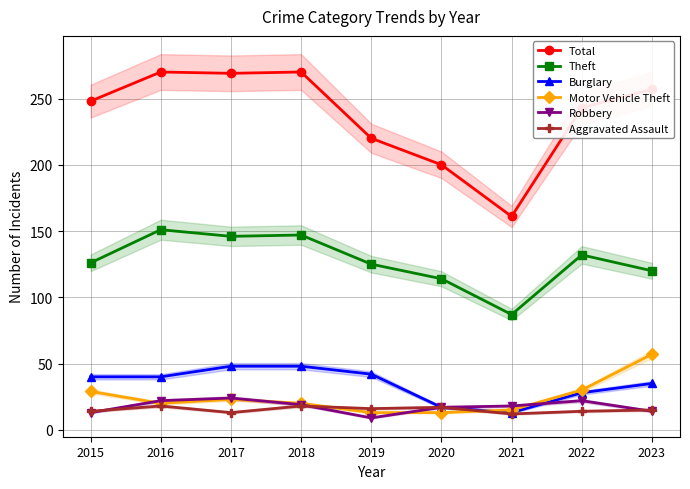

What is the difference between the highest and lowest values at 2020?

187